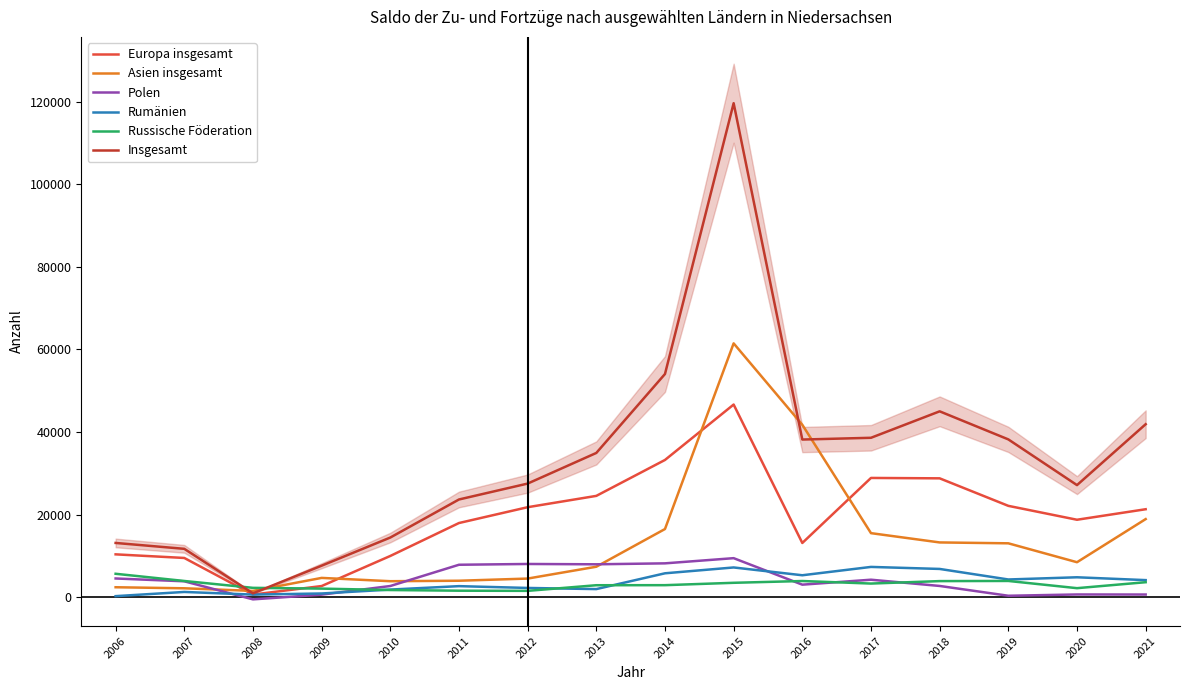

The value of Asien insgesamt at 2010 is 2033. True or false?

False